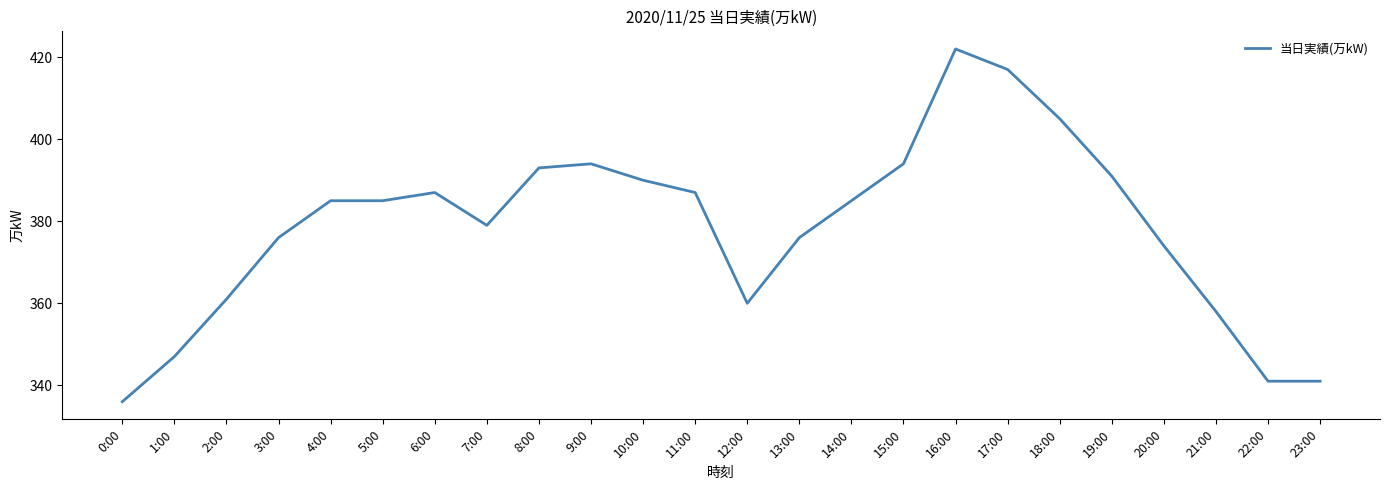

Reading left to right, transcribe all the data shown in this chart.

0:00=336	1:00=347	2:00=361	3:00=376	4:00=385	5:00=385	6:00=387	7:00=379	8:00=393	9:00=394	10:00=390	11:00=387	12:00=360	13:00=376	14:00=385	15:00=394	16:00=422	17:00=417	18:00=405	19:00=391	20:00=374	21:00=358	22:00=341	23:00=341